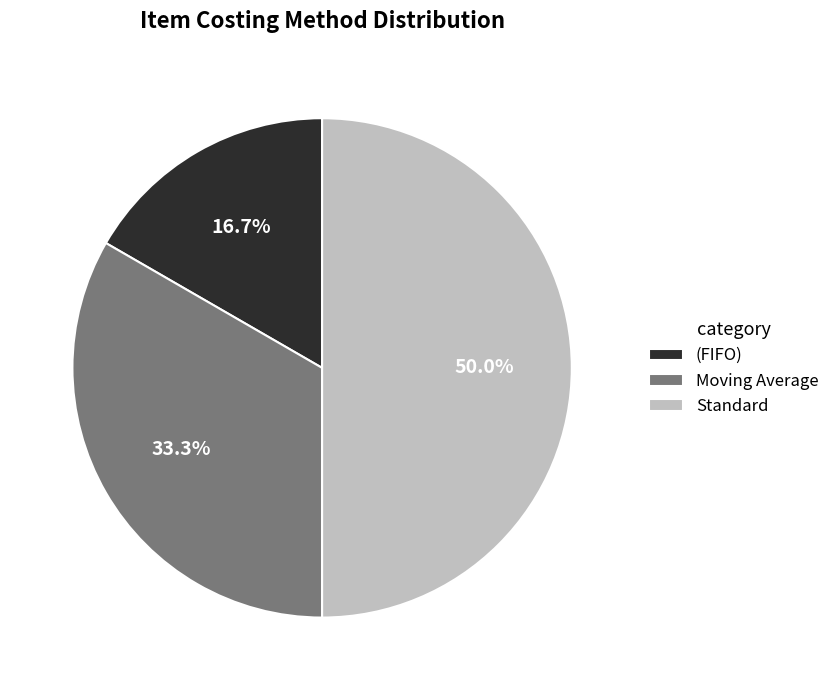

How much of the chart is everything except Moving Average?

66.7%